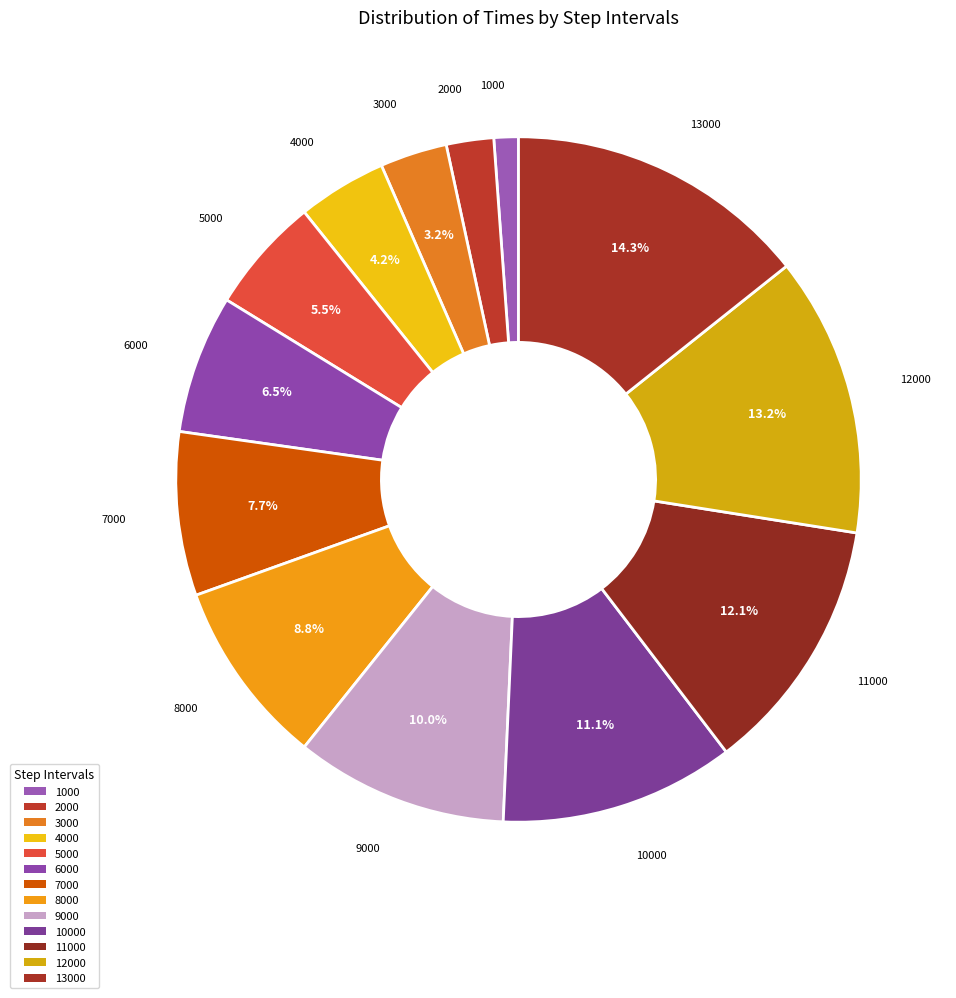

Which category has the biggest portion of the pie?

13000